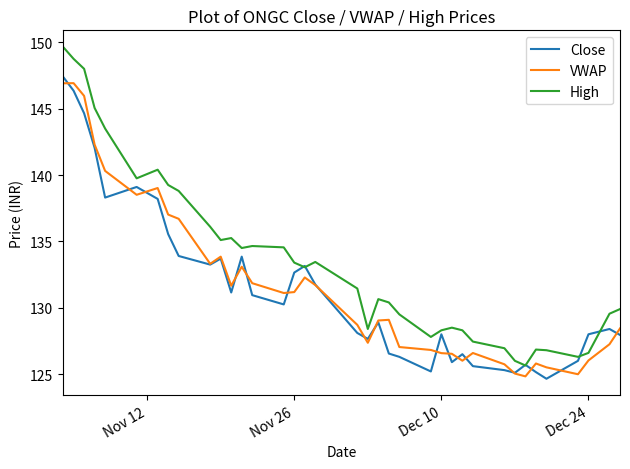

What are all the series names shown in the legend?

Close, VWAP, High